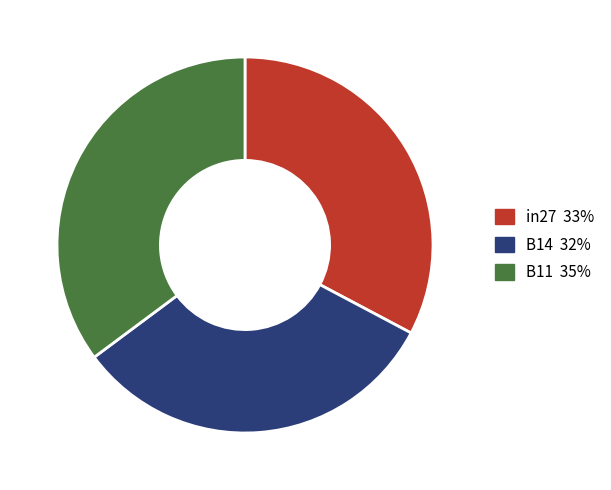

How many segments does this pie chart have?

3